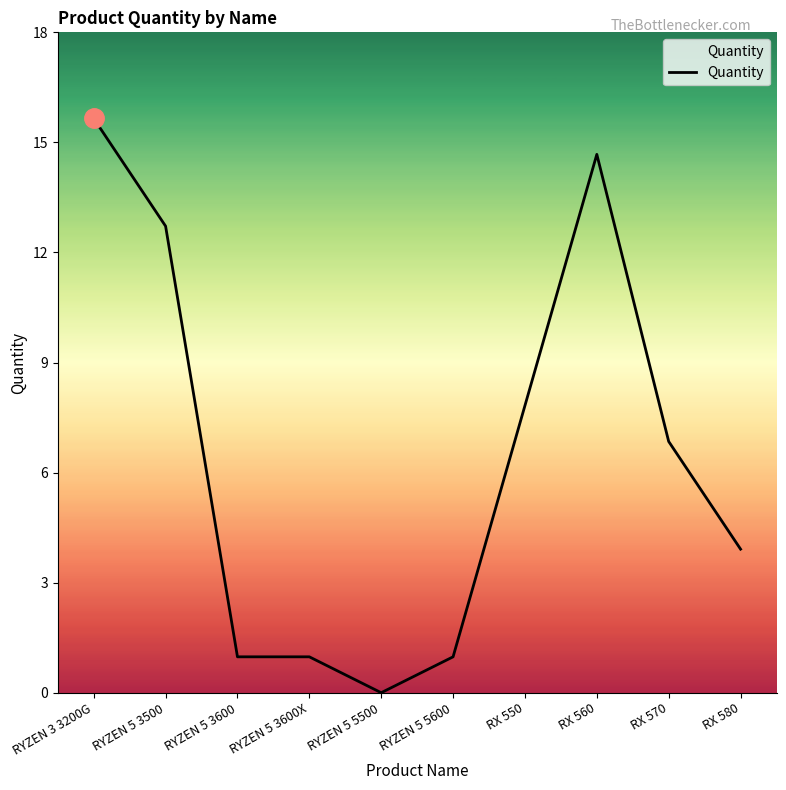

True or false: the data has more than 2 interior local peaks.

False